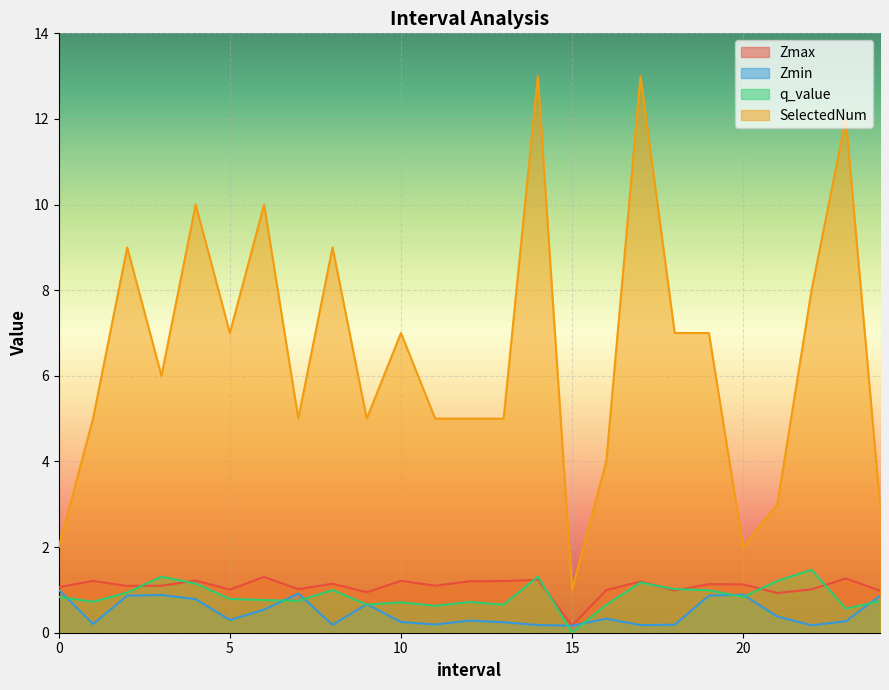

What position from the right is 21.0?

4